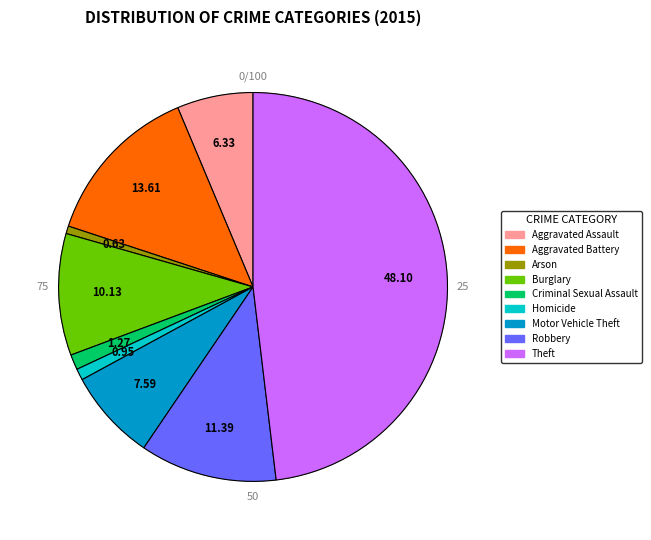

Does any single category account for the majority?

No